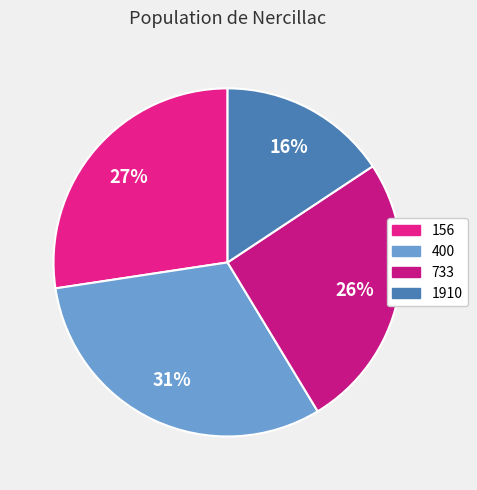

Which category has the smallest portion of the pie?

1910